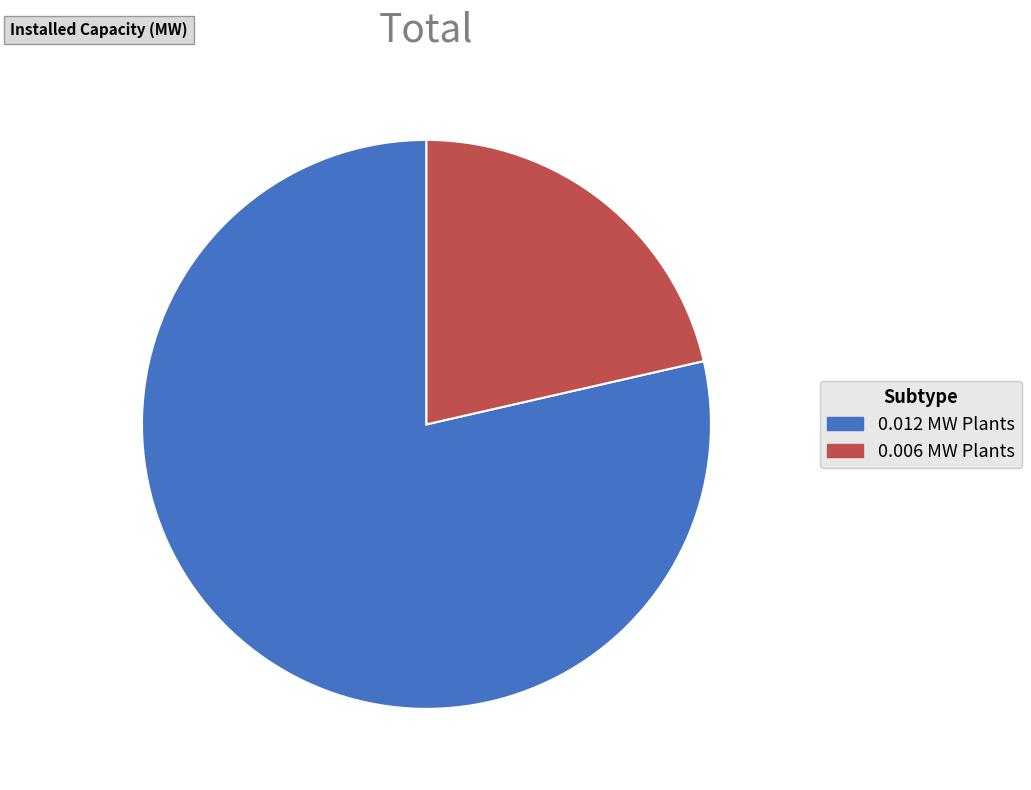

Is the sum of 0.006 MW Plants and 0.012 MW Plants greater than half?

Yes